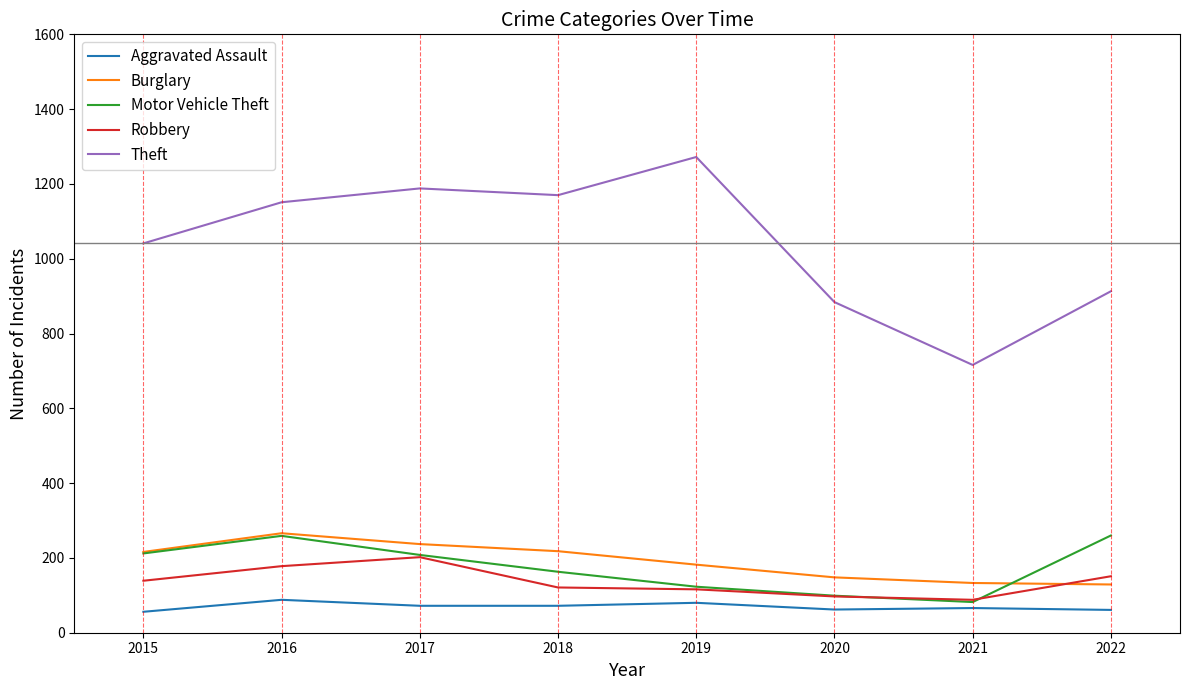

True or false: Motor Vehicle Theft and Aggravated Assault cross at least once.

False